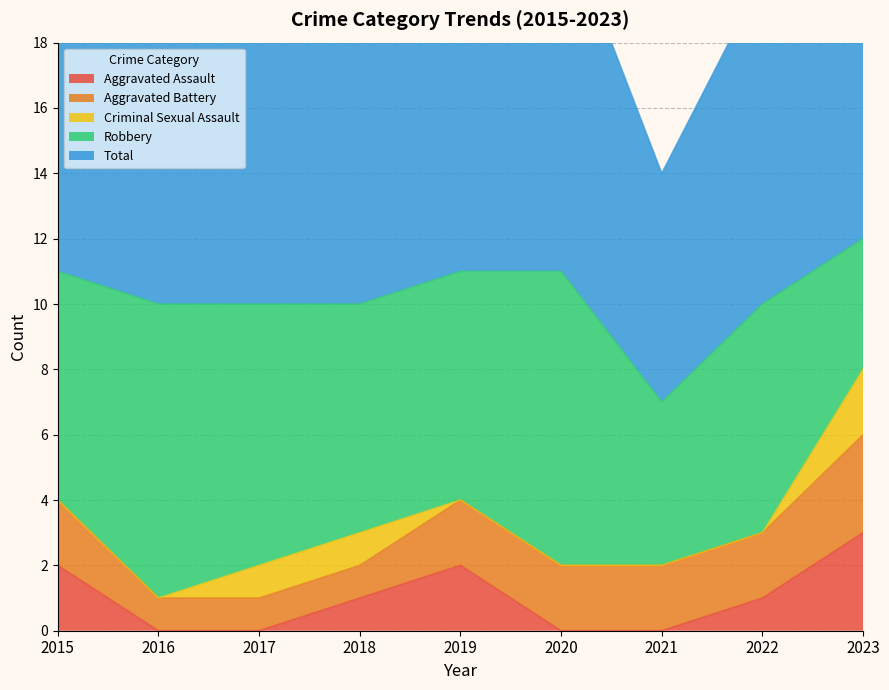

How many data points does each series have?

9